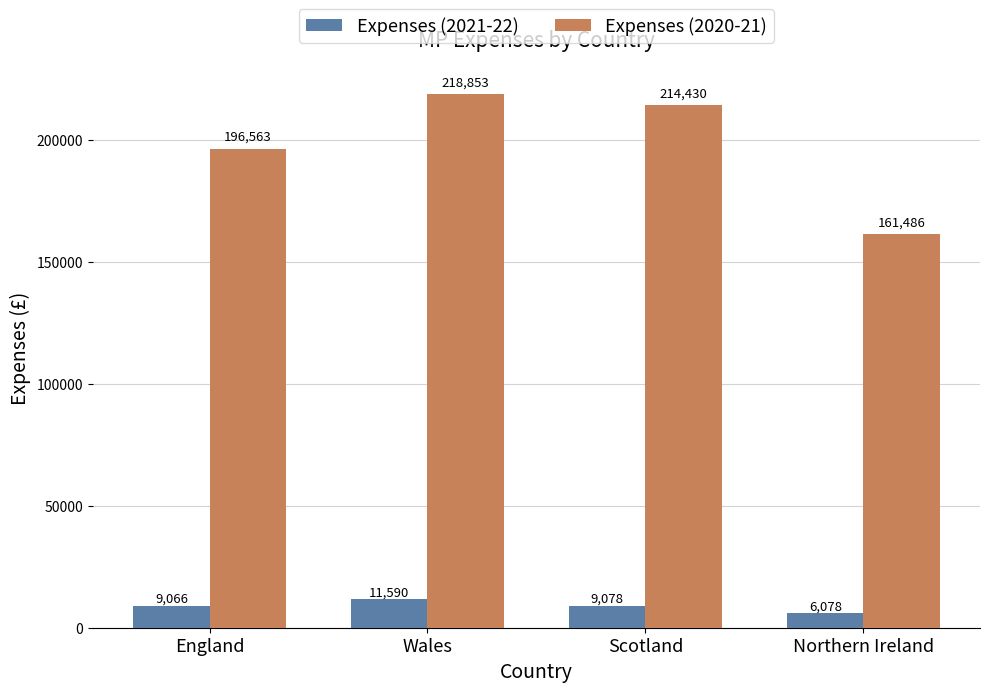

What is the maximum value for Expenses (2020-21)?

218853.4